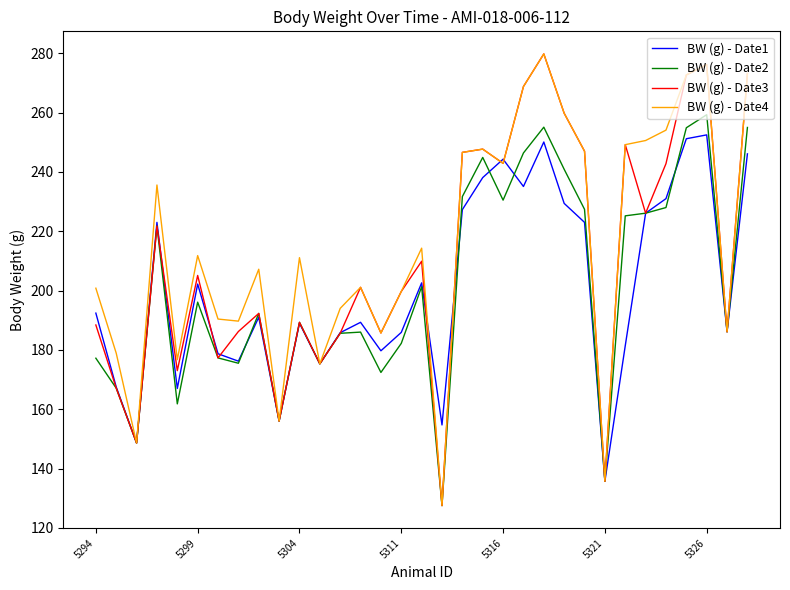

What is the maximum value for BW (g) - Date2?

259.3